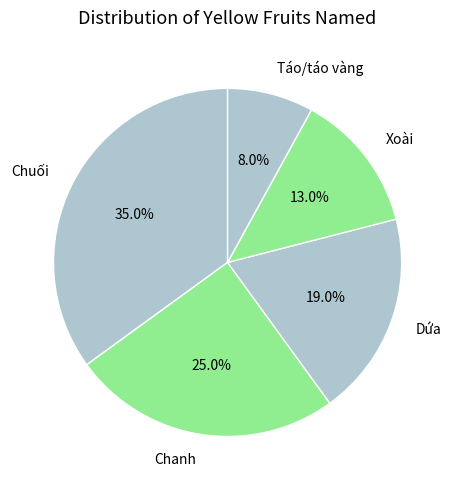

Do Dứa and Chuối together represent more than half of the pie?

Yes